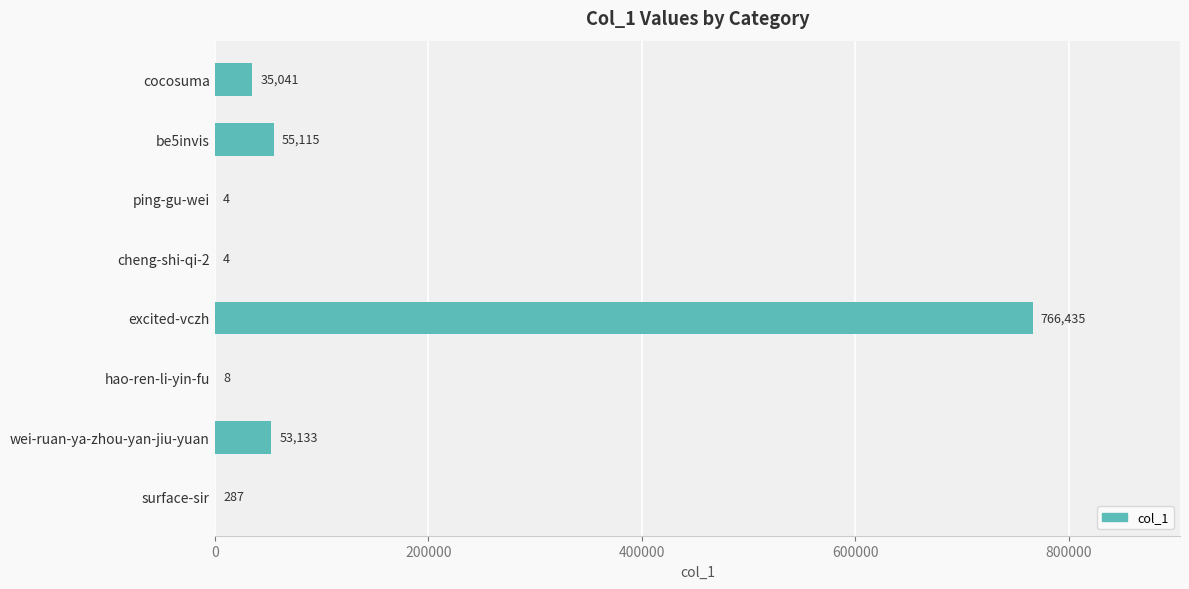

What is the change in value from be5invis to ping-gu-wei?

-55111